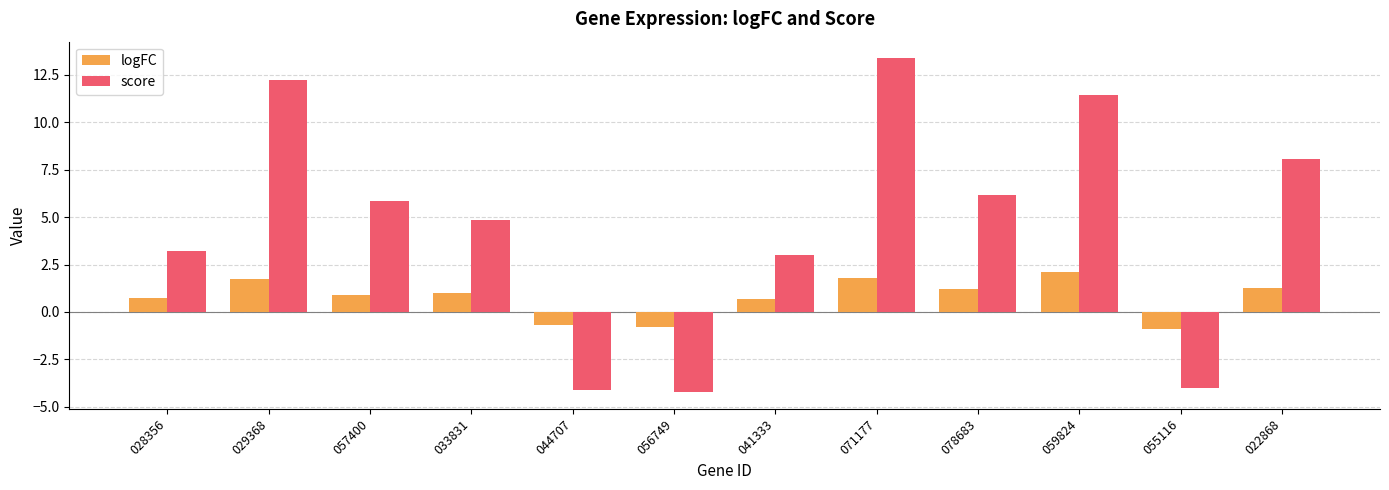

What is the spread (max minus min) of values at 057400?

4.9